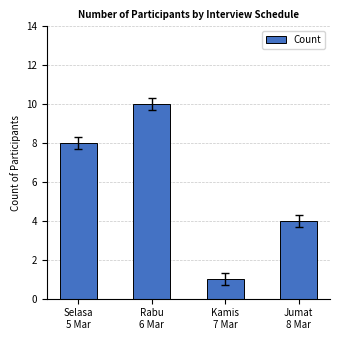

What is the sum of the values at Selasa
5 Mar and Kamis
7 Mar?

9